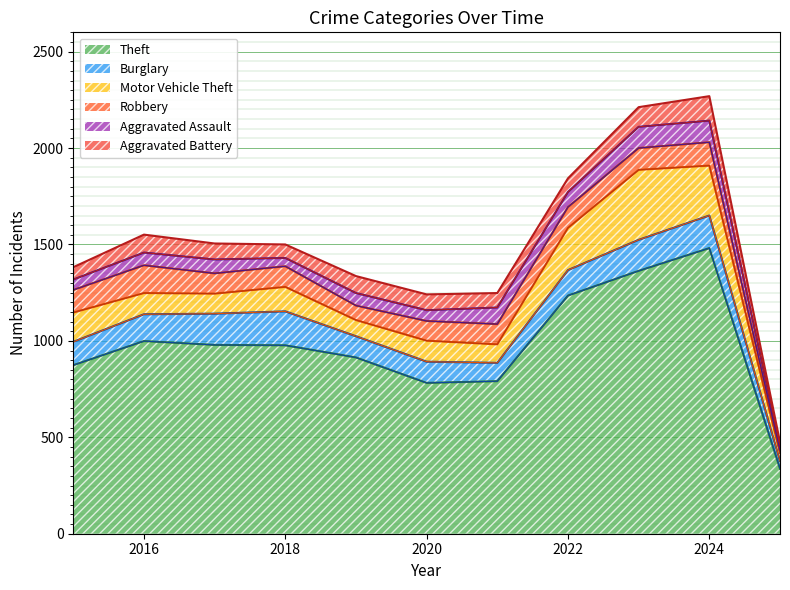

What is the difference between the second highest and second lowest values in the Aggravated Battery series?

38